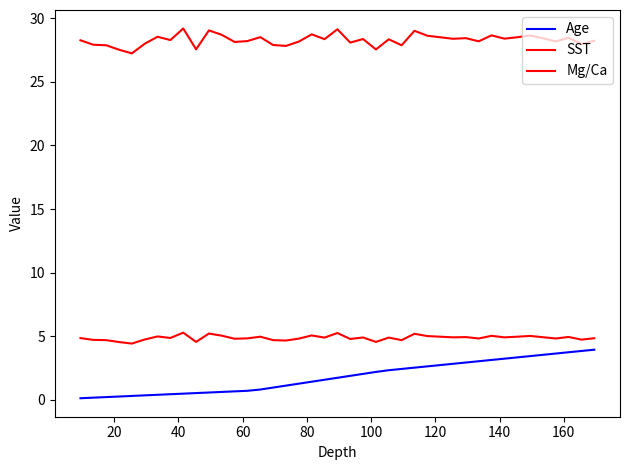

Which series has the largest total across all categories?

SST